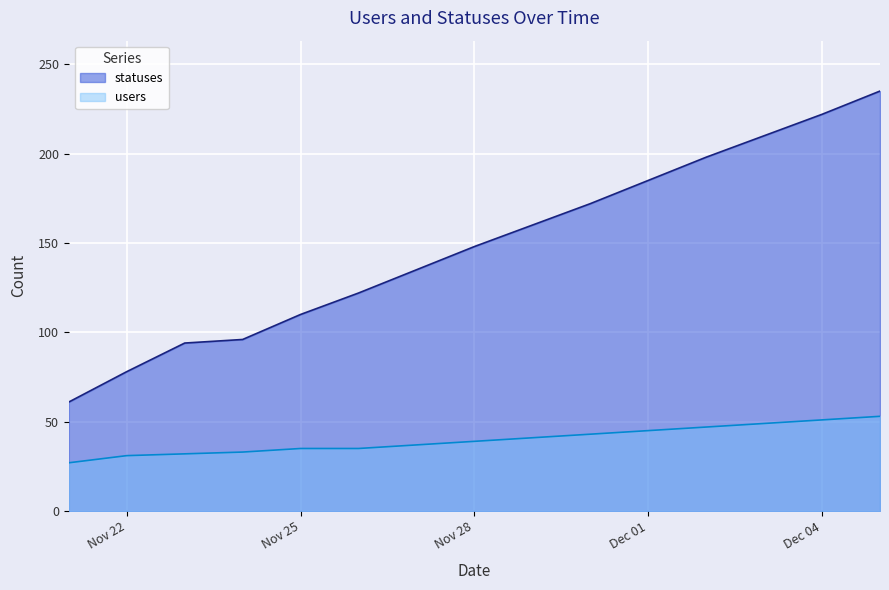

Which series has the widest spread of values?

statuses